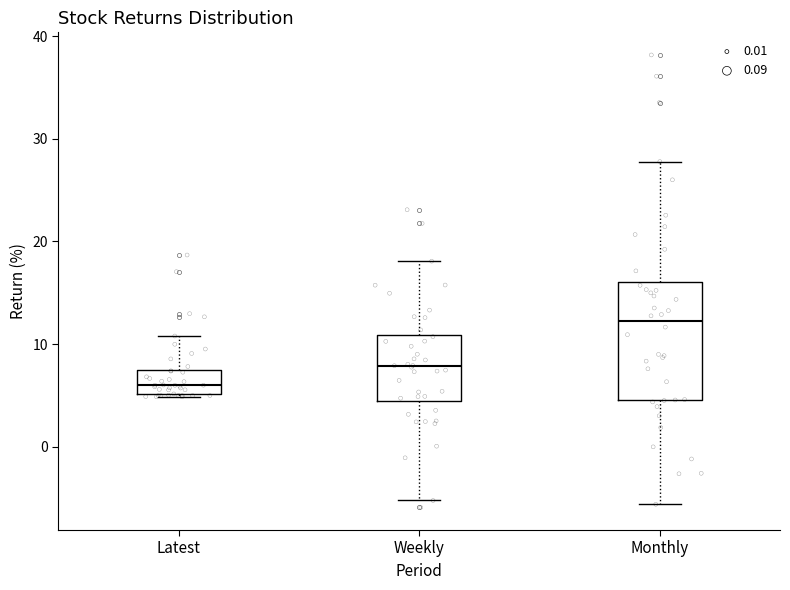

Reading left to right, read every box against the y-axis: the position of its median line, the range the box covers, and the ends of its whiskers. The values are not printed on the chart, so give them approximately, as read against the axis.

Latest: median 6, box 5 to 7, whiskers 5 to 11
Weekly: median 8, box 4 to 11, whiskers -5 to 18
Monthly: median 12, box 5 to 16, whiskers -6 to 28